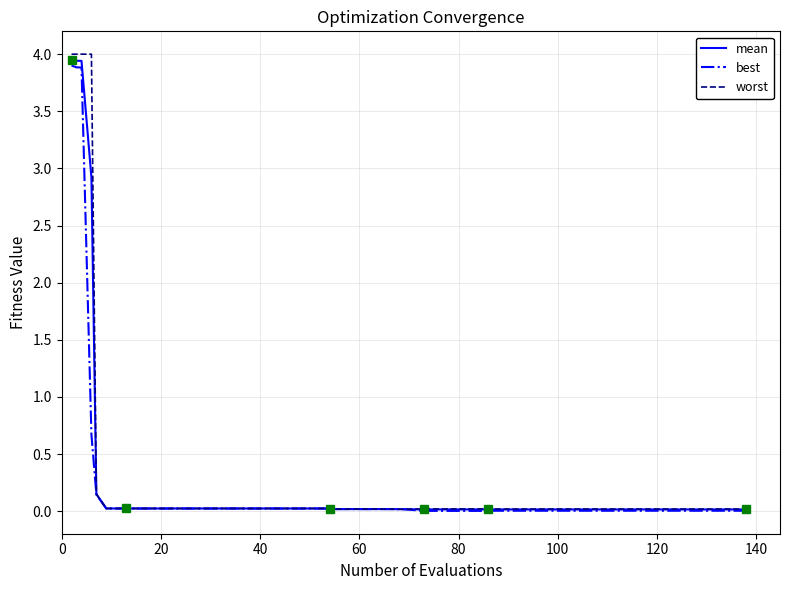

What is the average value of the mean series?

0.4